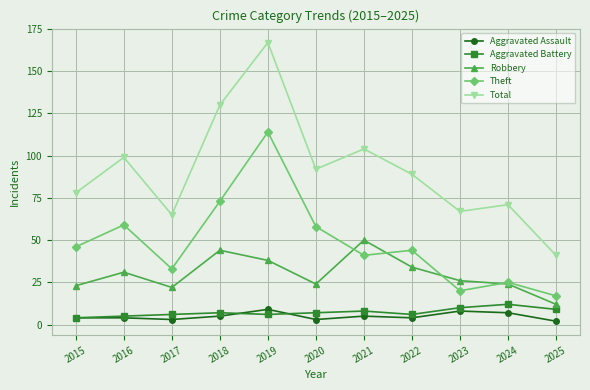

At how many categories does at least one series exceed 79?

6